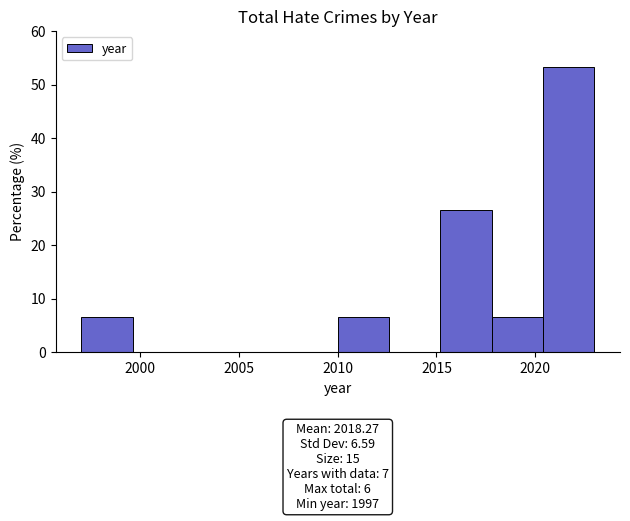

Which range on the x-axis has the tallest bar?

2020.4 to 2023.0